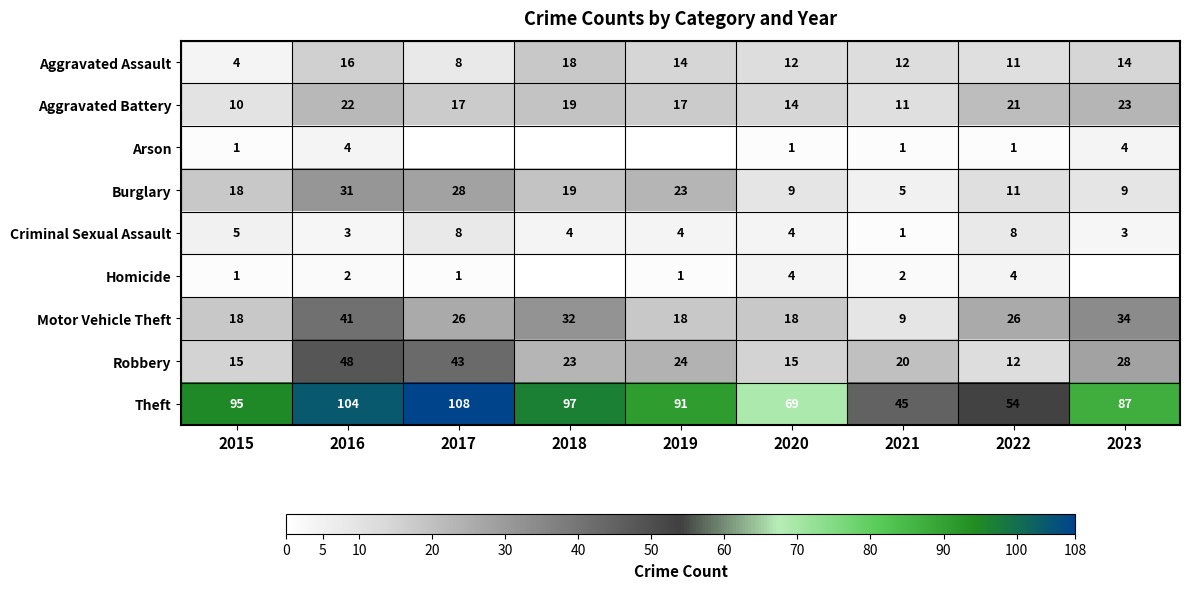

List the labels in order of Theft value, largest first.

2017, 2016, 2018, 2015, 2019, 2023, 2020, 2022, 2021